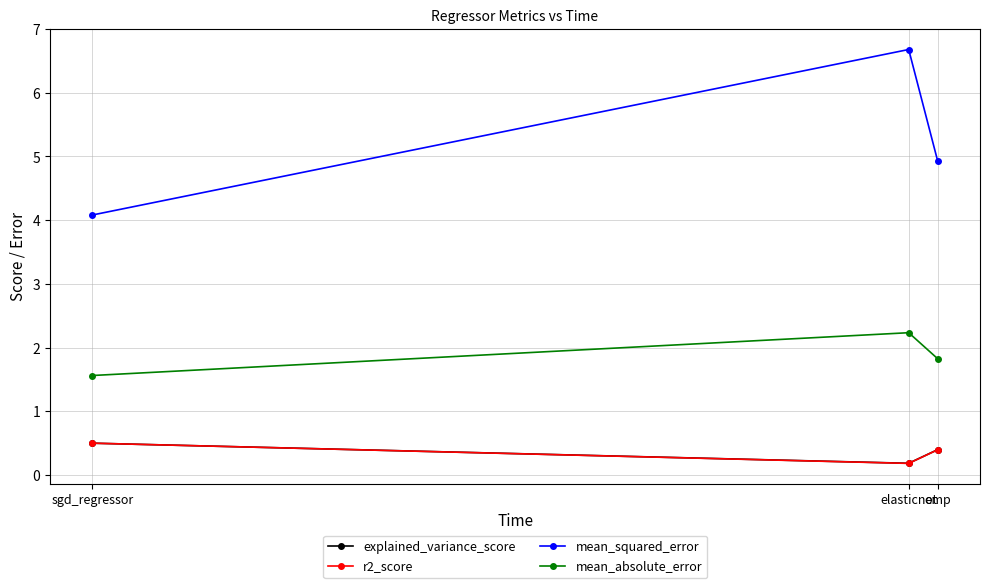

What is the difference between the maximum and second lowest values in the mean_absolute_error series?

0.4